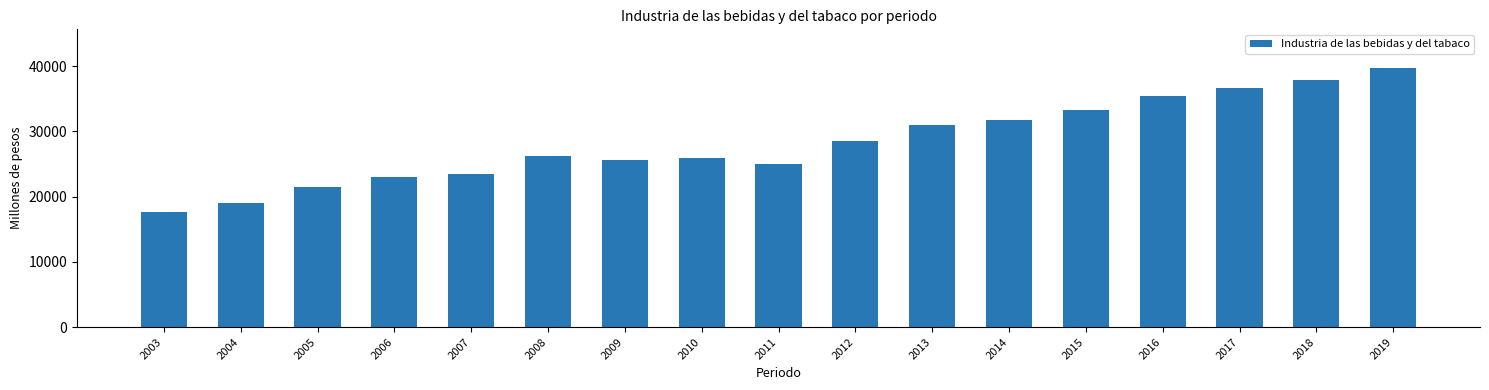

Reading left to right, transcribe all the data shown in this chart.

17574.4	18959.0	21430.9	23037.2	23445.9	26251.3	25628.1	25840.7	25037.3	28535.2	30894.3	31745.5	33306.1	35348.6	36609.6	37924.6	39668.3